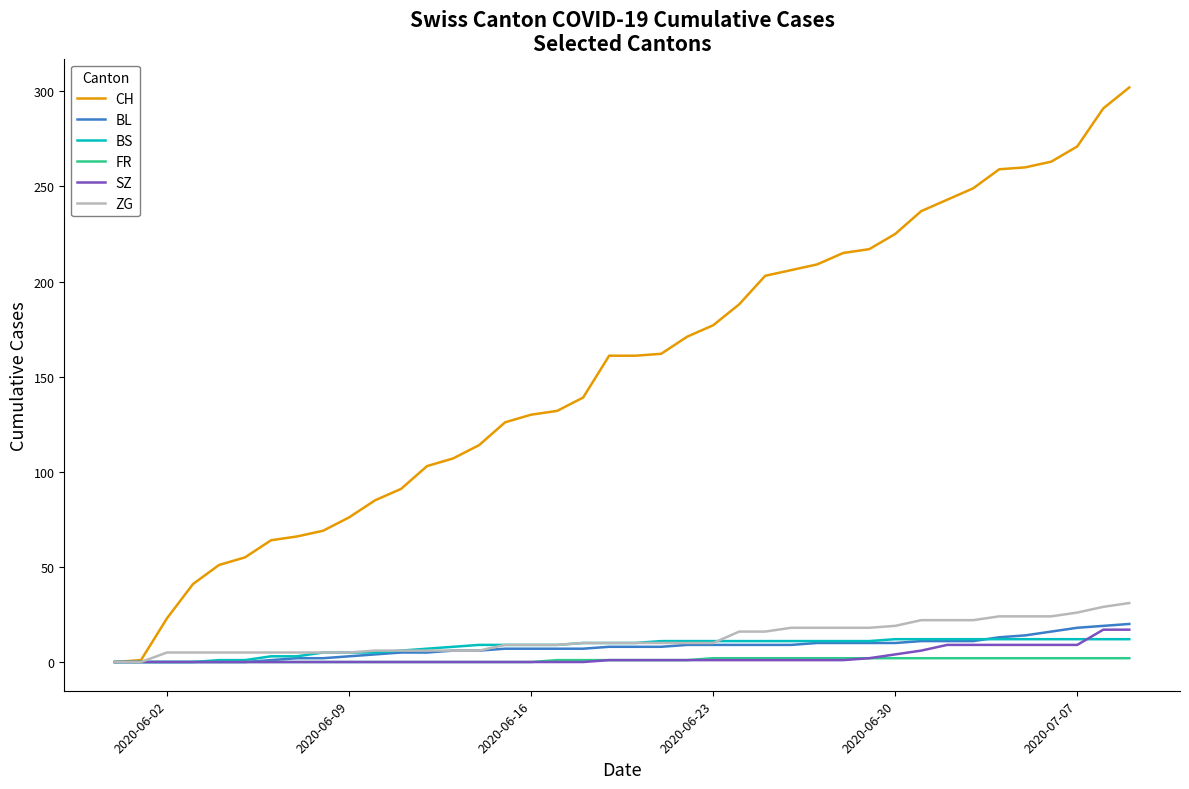

What is the maximum value for SZ?

17